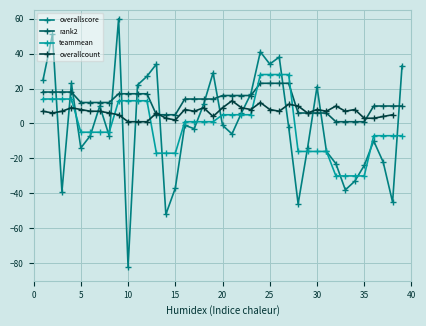

Count the number of data series in this chart.

4